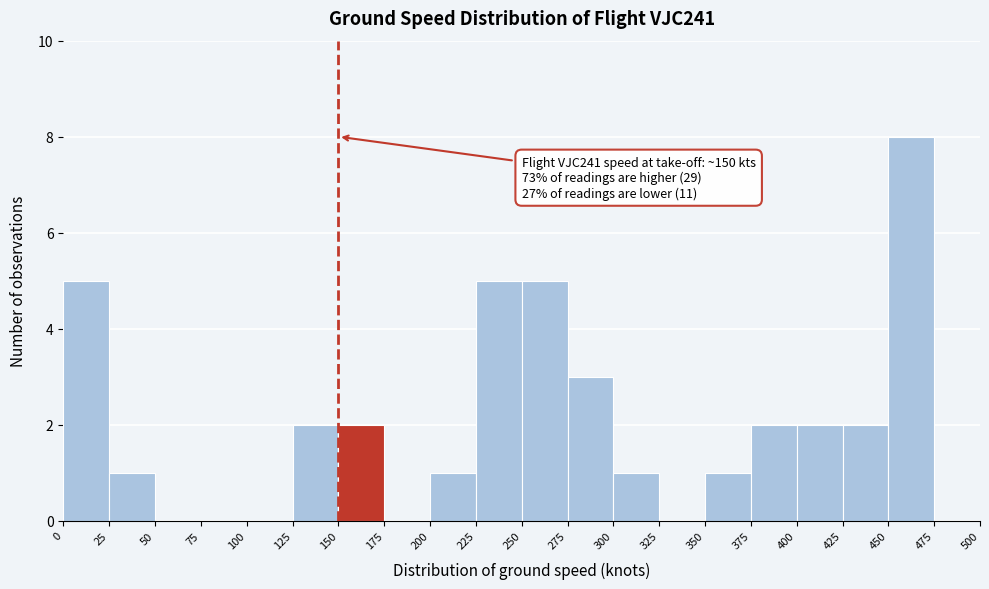

Over which range of the x-axis is the bar tallest?

450 to 475